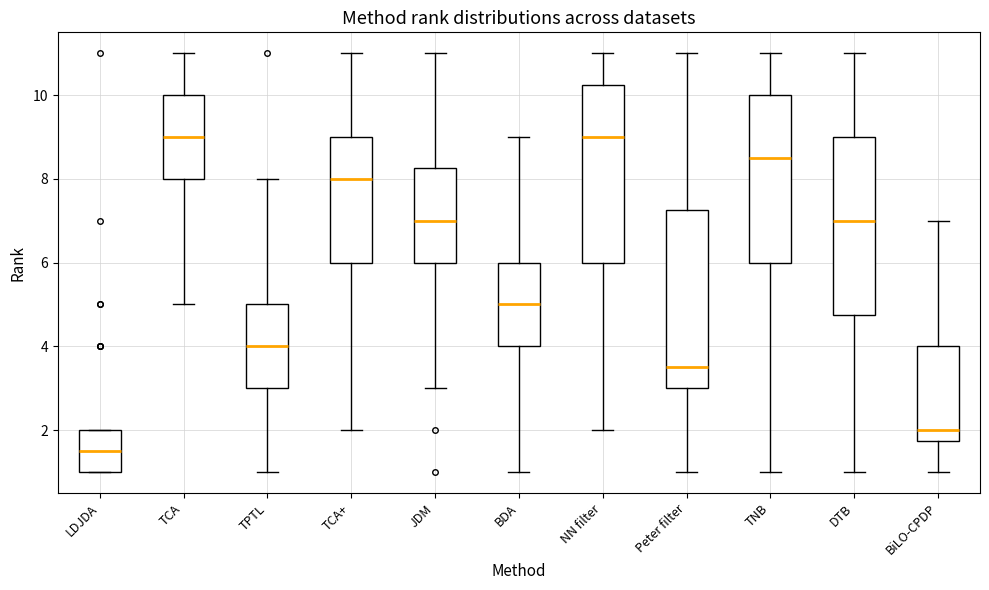

Where does the median line of the box for NN filter sit on the y-axis? The values are not printed on the chart, so give them approximately, as read against the axis.

9.0